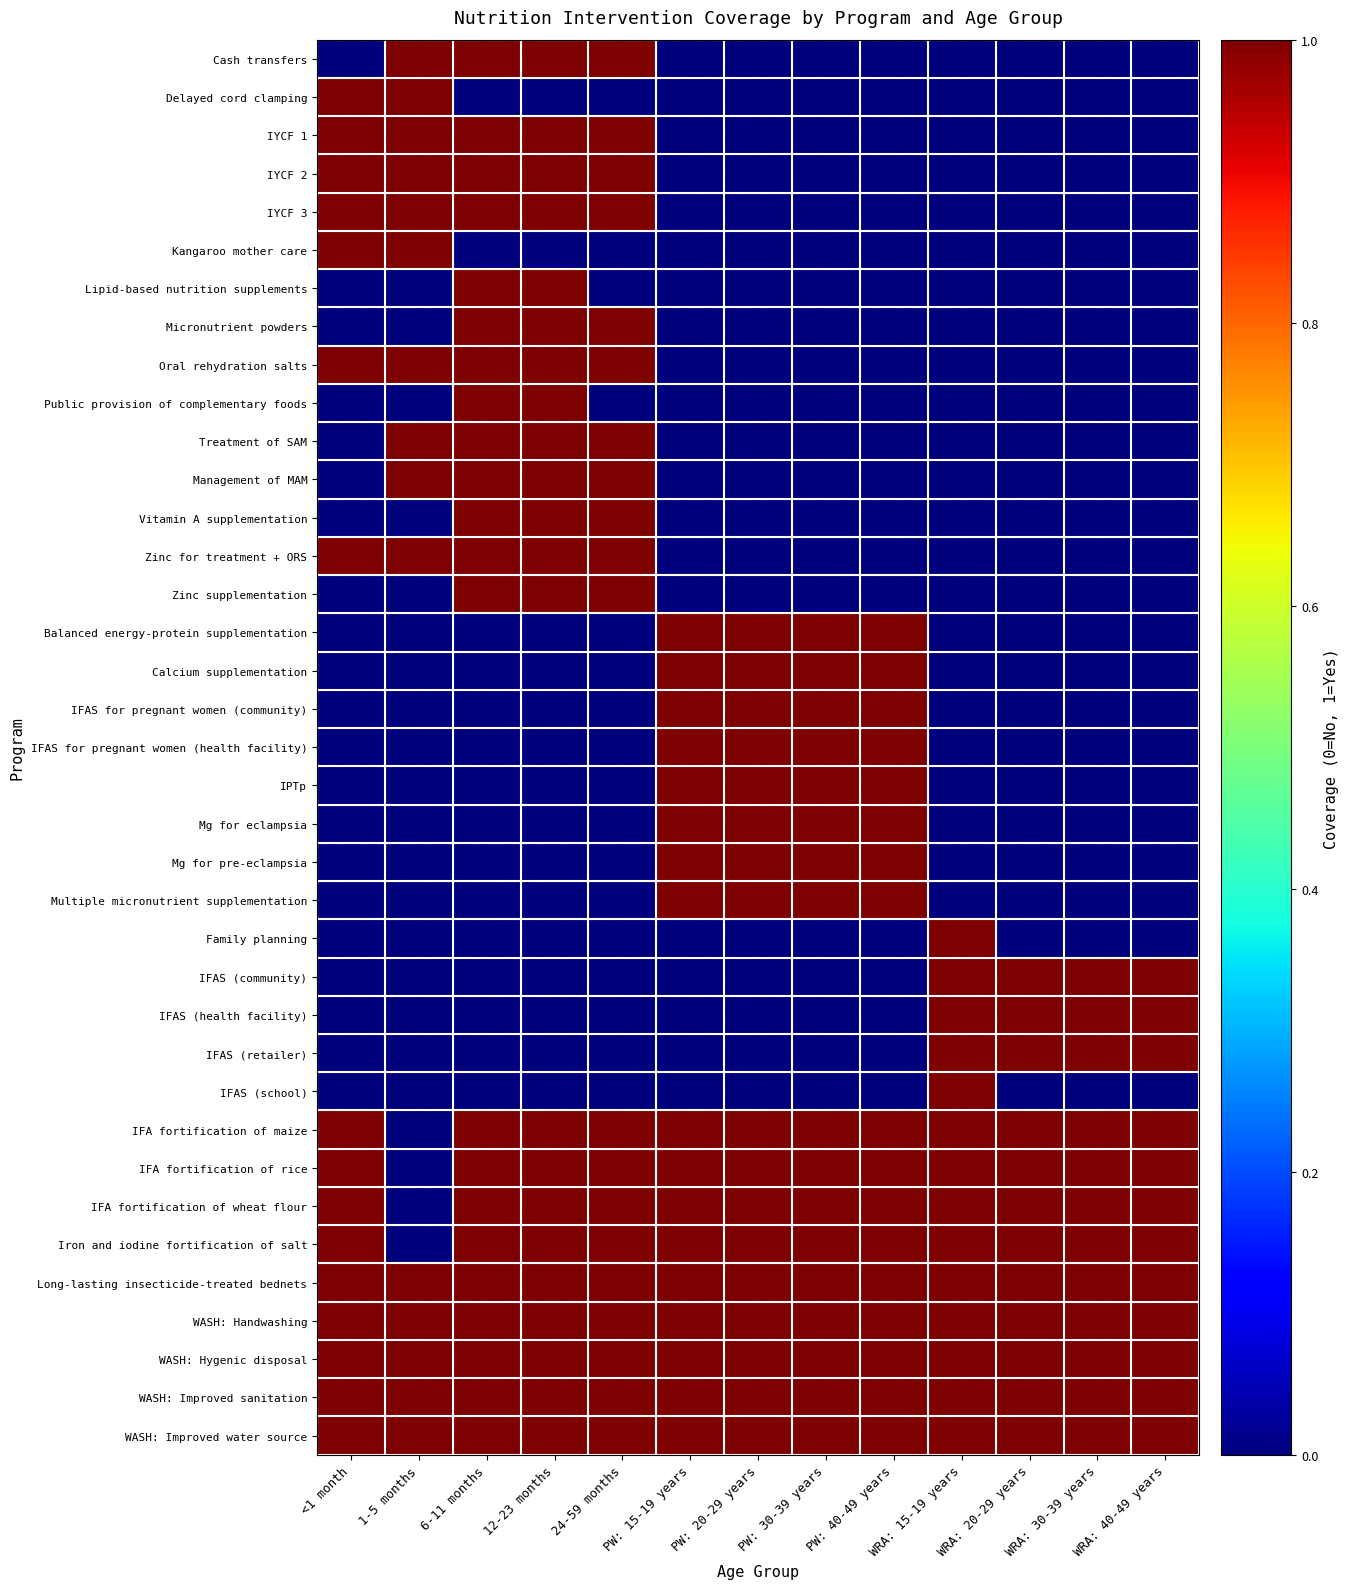

How many categories are shown in the chart?

13